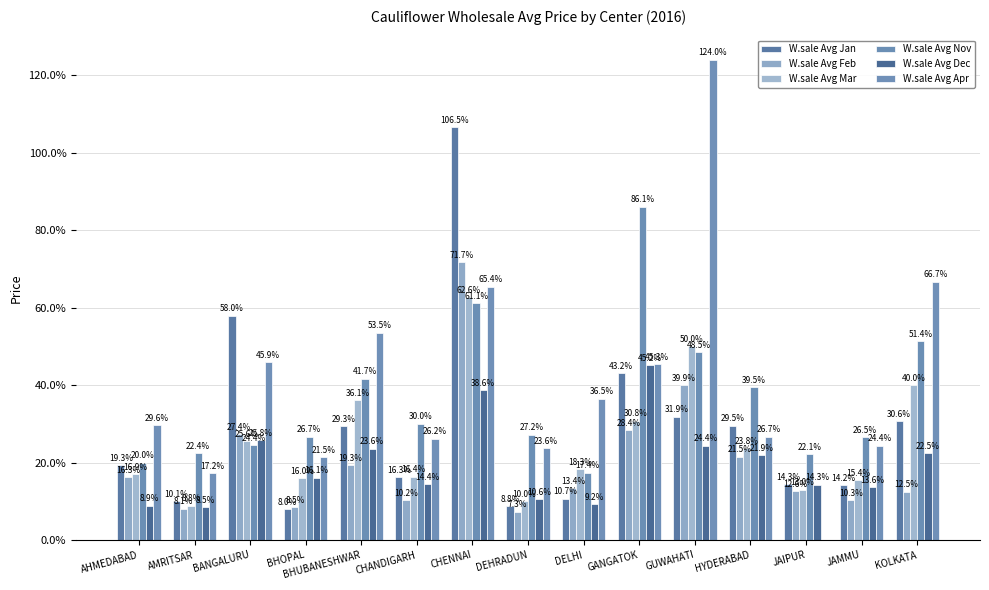

At which label does W.sale Avg Nov first exceed 1359?

BHUBANESHWAR